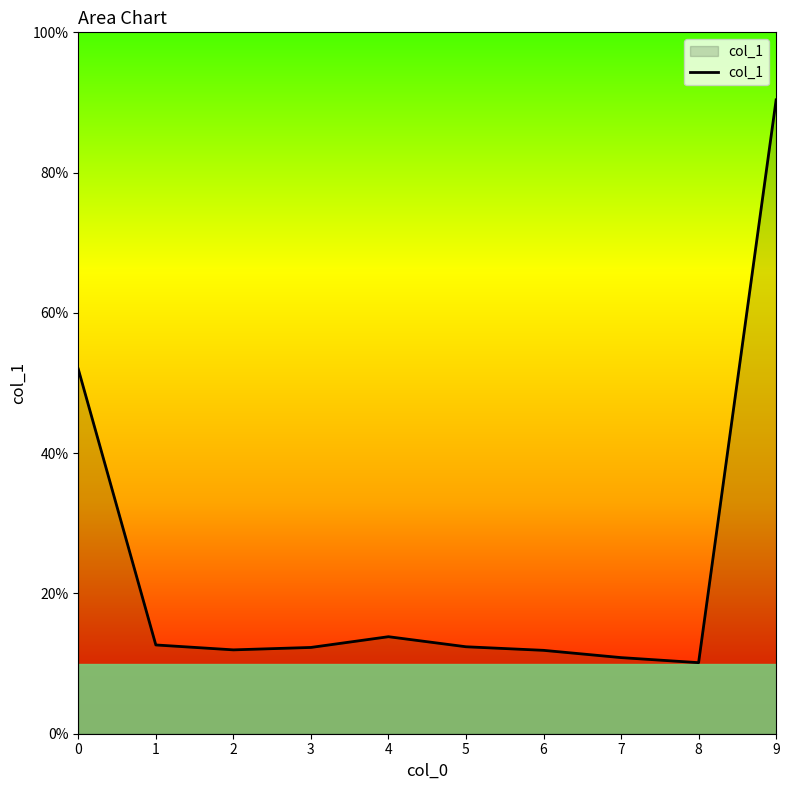

Does the chart display data point markers on the line(s)?

No